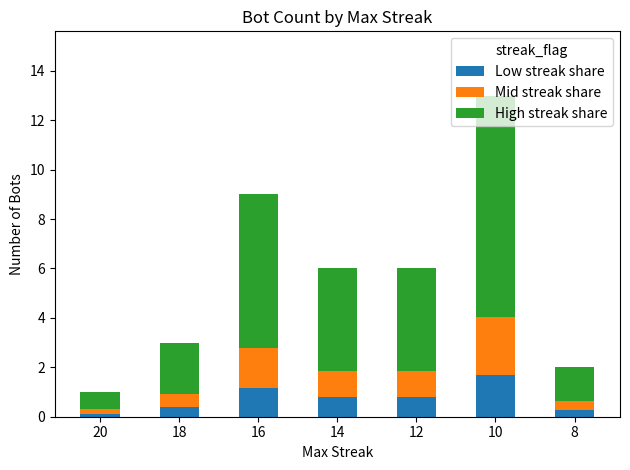

At which category is the sum across all series the highest?

10